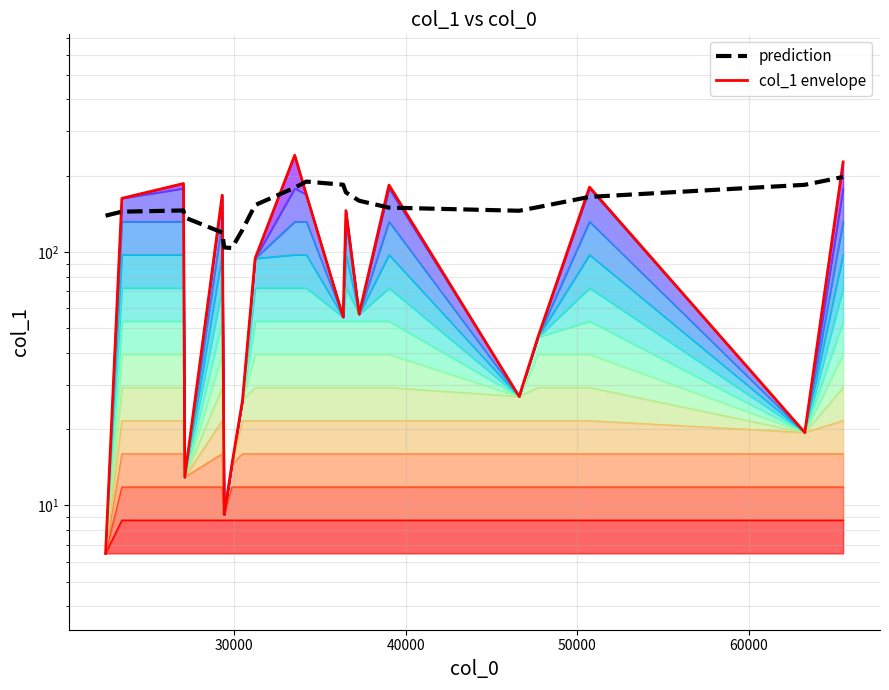

What is the value of the level_0 point at the 9th from the left?

8.7